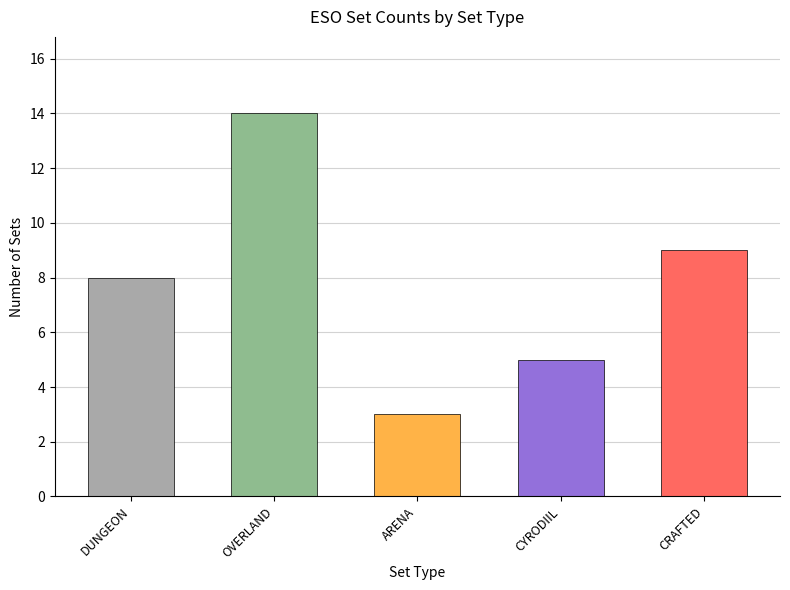

Reading right to left, transcribe all the data shown in this chart.

CRAFTED=9	CYRODIIL=5	ARENA=3	OVERLAND=14	DUNGEON=8